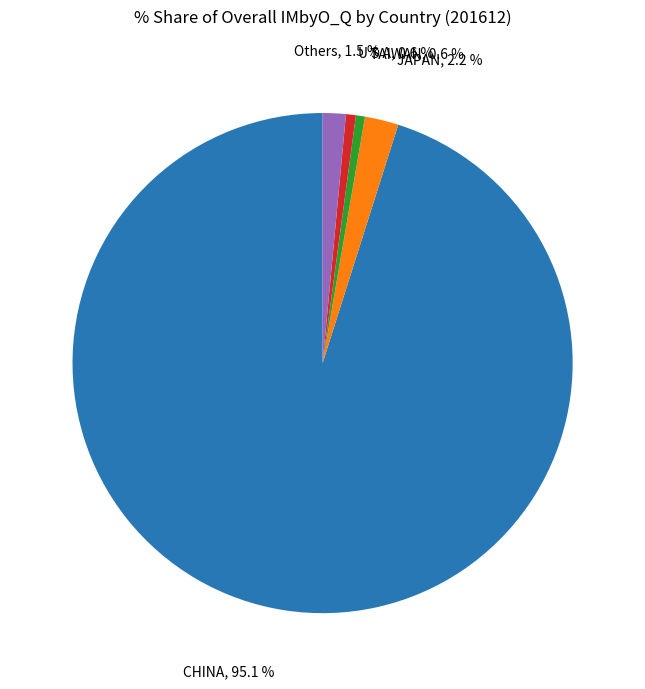

Count the number of slices in the pie.

5